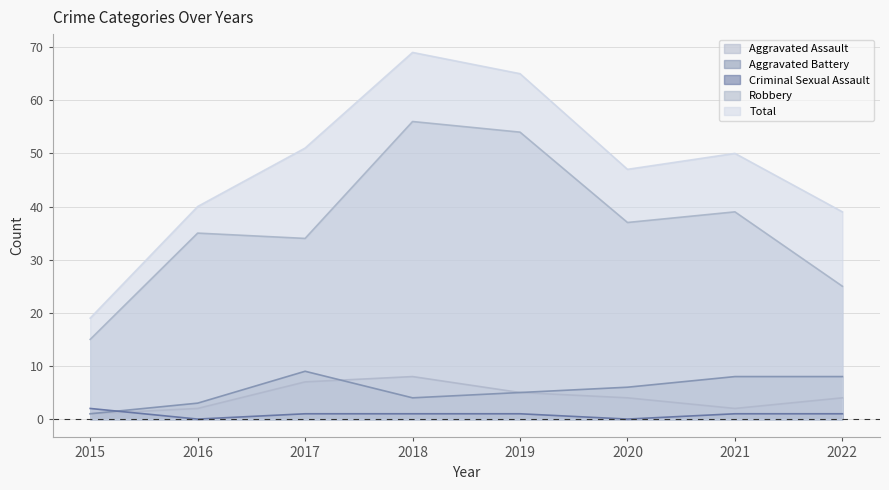

Rank the series at 2016 from highest to lowest value.

Total, Robbery, Aggravated Battery, Aggravated Assault, Criminal Sexual Assault